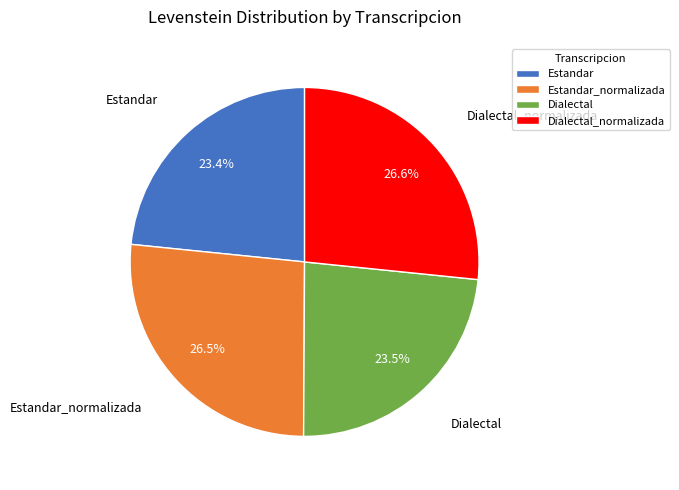

To the nearest percent, what is the combined percentage of Estandar_normalizada and Estandar?

50%